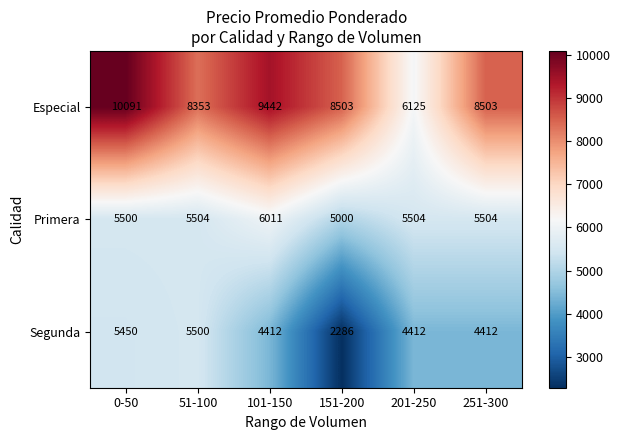

Which label corresponds to the largest value in the chart?

0-50